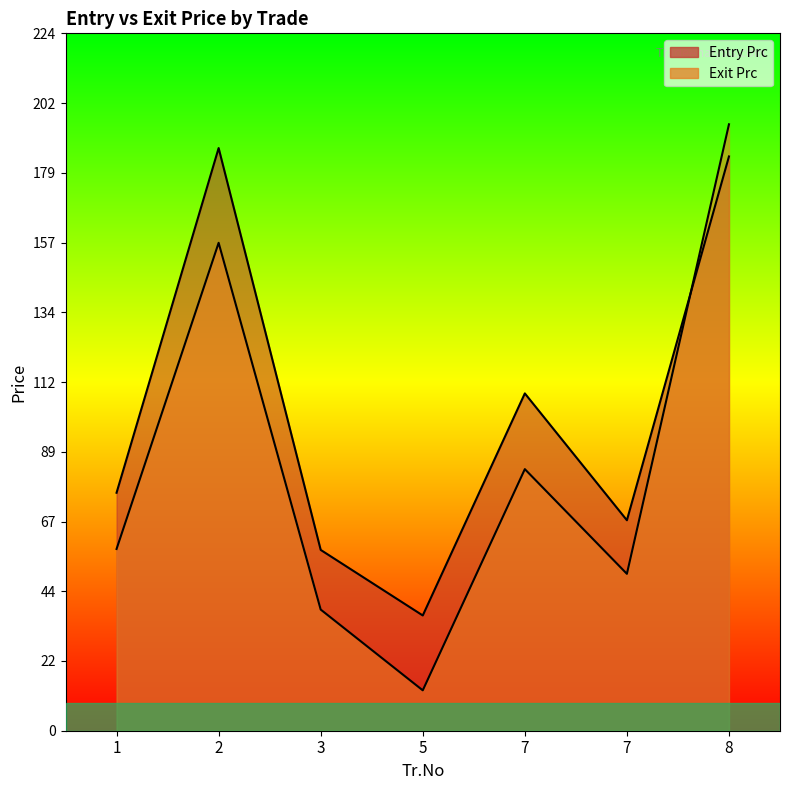

Which series has the widest spread of values?

Exit Prc